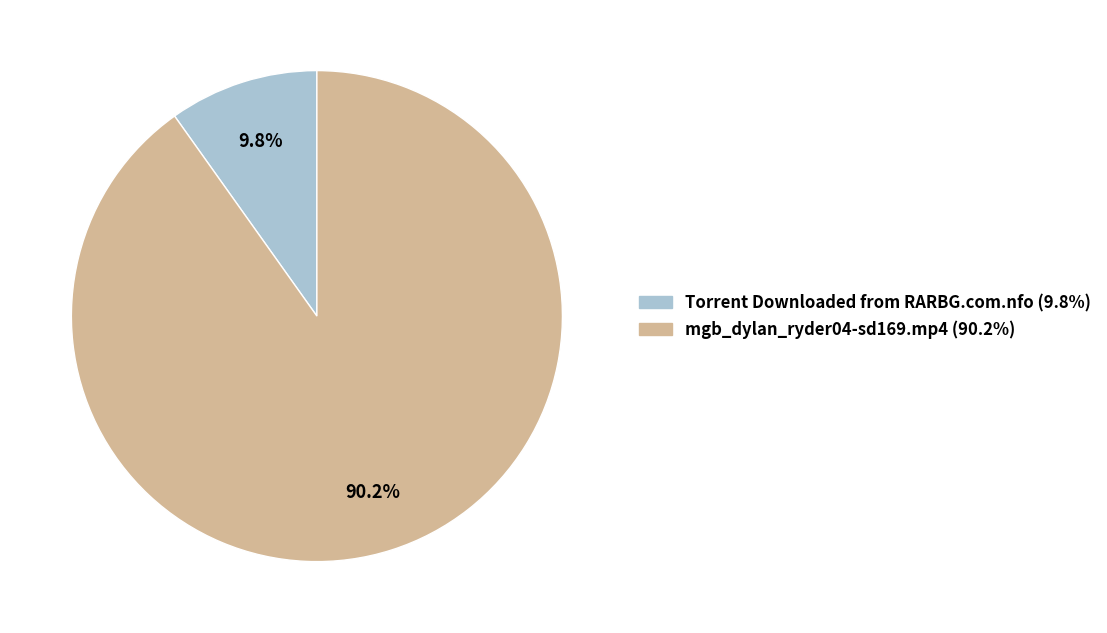

How many segments does this pie chart have?

2